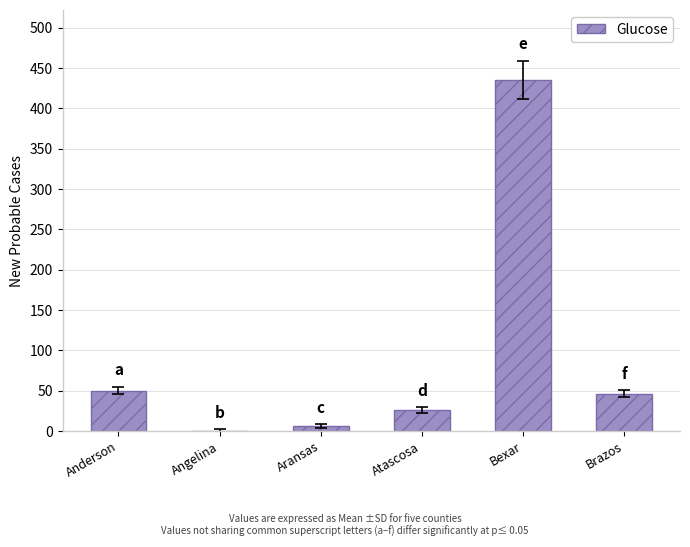

The value at Brazos is 73. True or false?

False